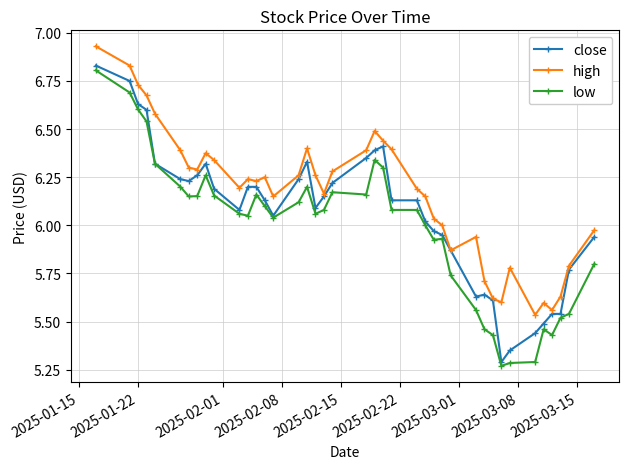

True or false: low has more than 2 interior local peaks.

True